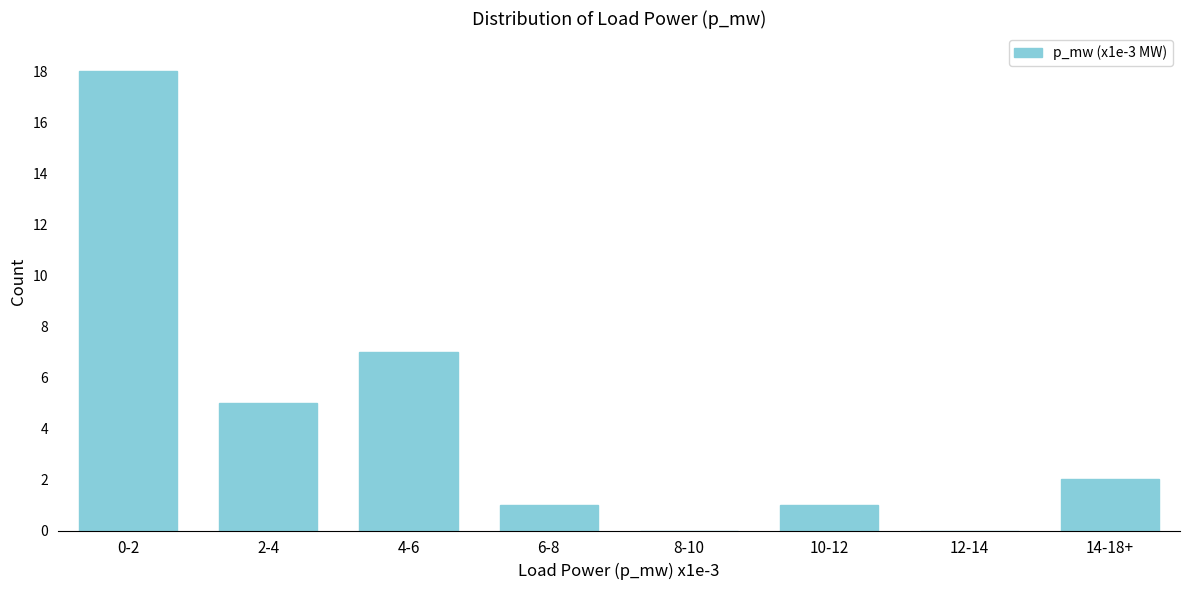

Reading right to left, list all the values displayed in this chart.

14-18+=2	12-14=0	10-12=1	8-10=0	6-8=1	4-6=7	2-4=5	0-2=18